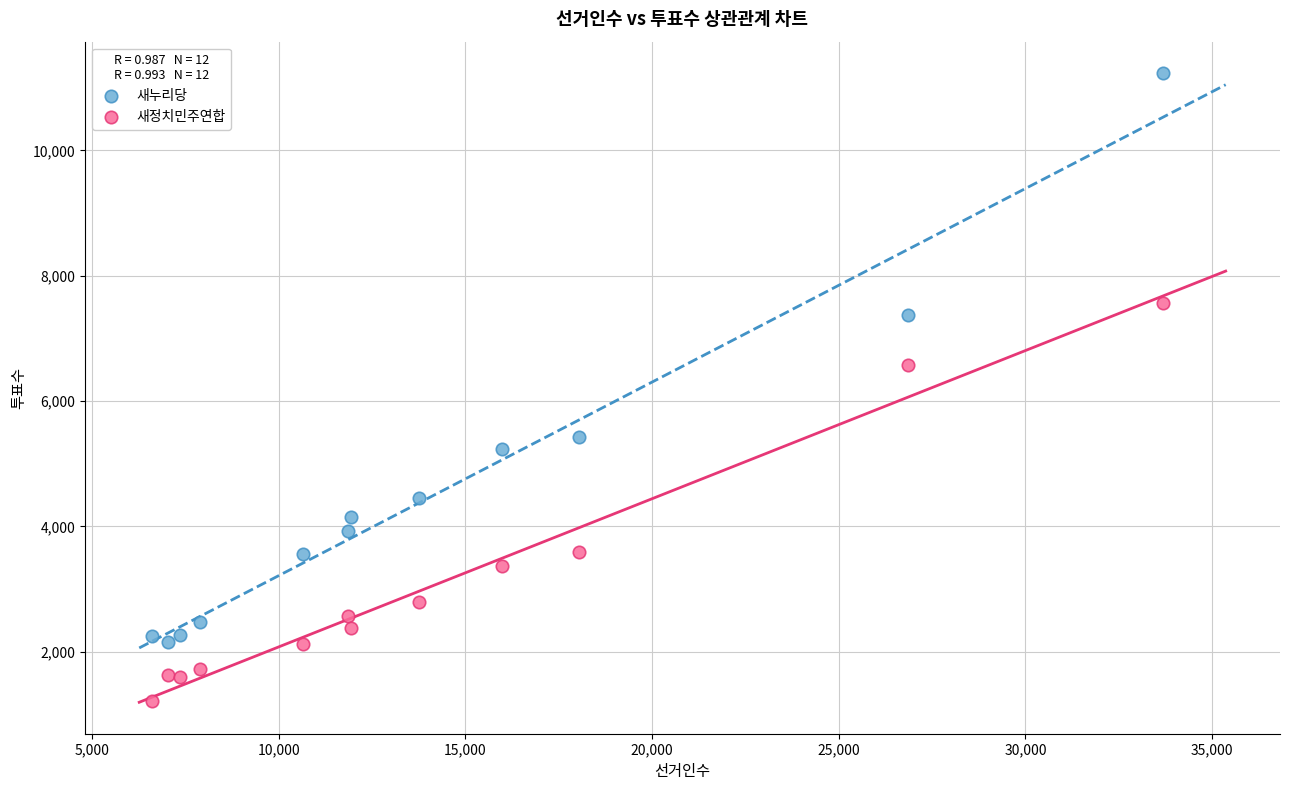

What is the X range (max minus min) for the scatter plot?

27080